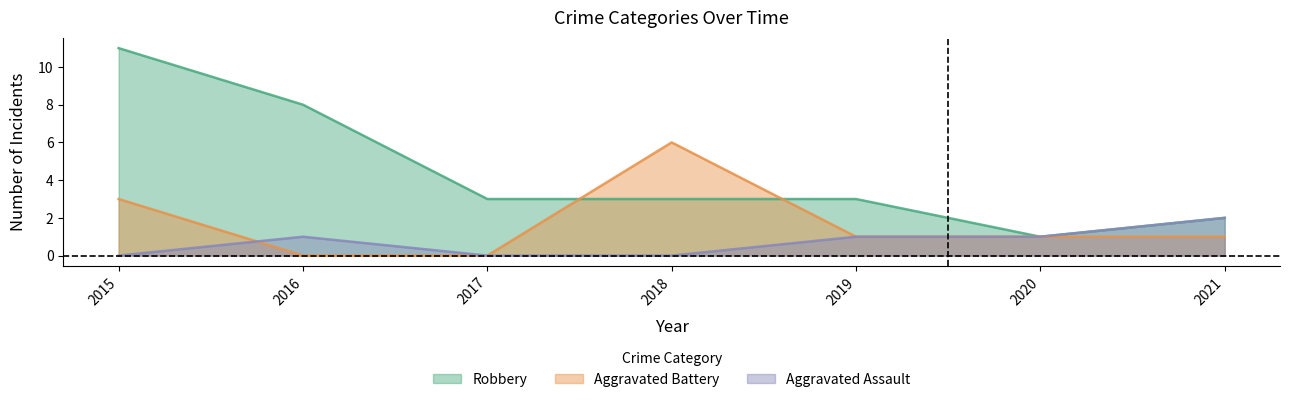

The value of Aggravated Battery at 2016 is -3. True or false?

False